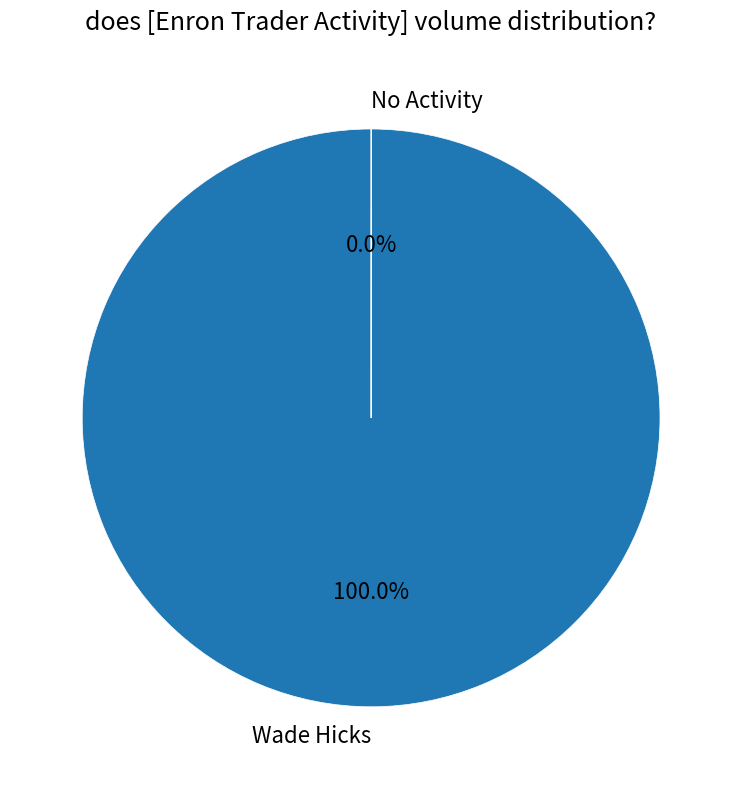

What is the change in value from Wade Hicks to No Activity?

-24999